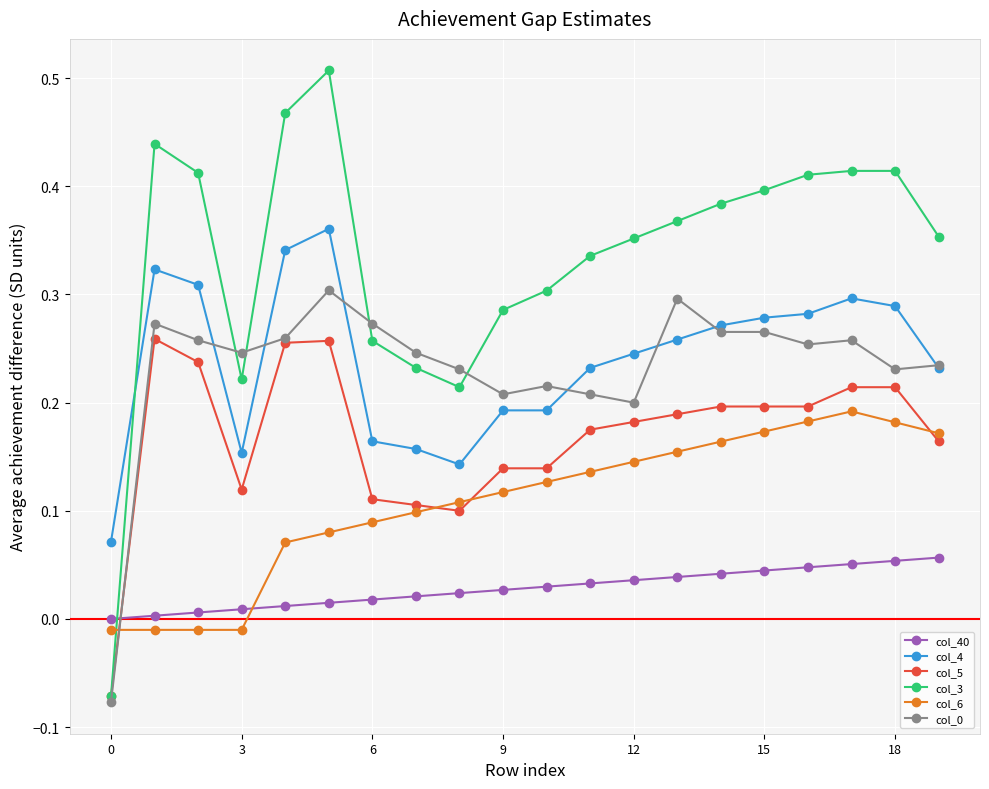

True or false: col_5 and col_6 cross at least once.

True